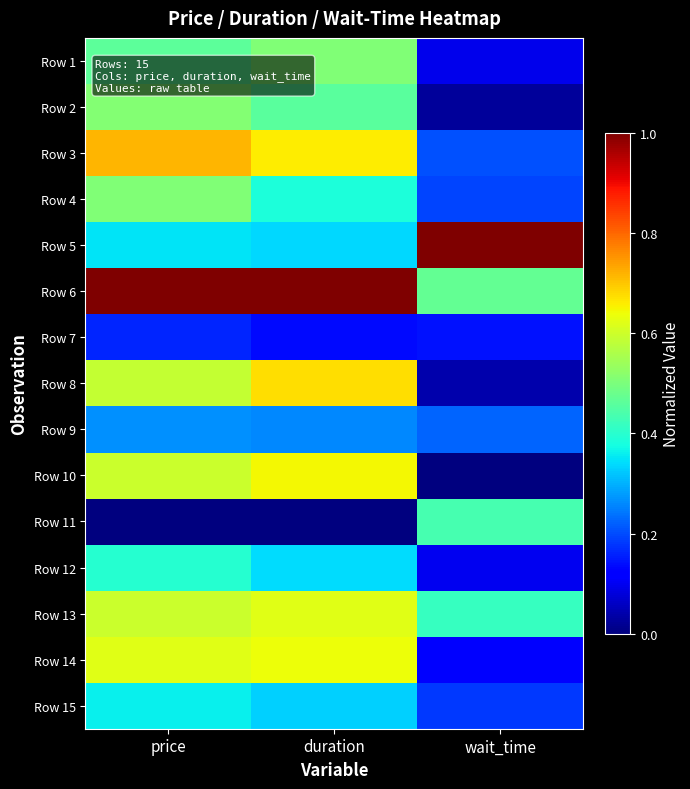

What is the maximum value shown in the chart?

1.0